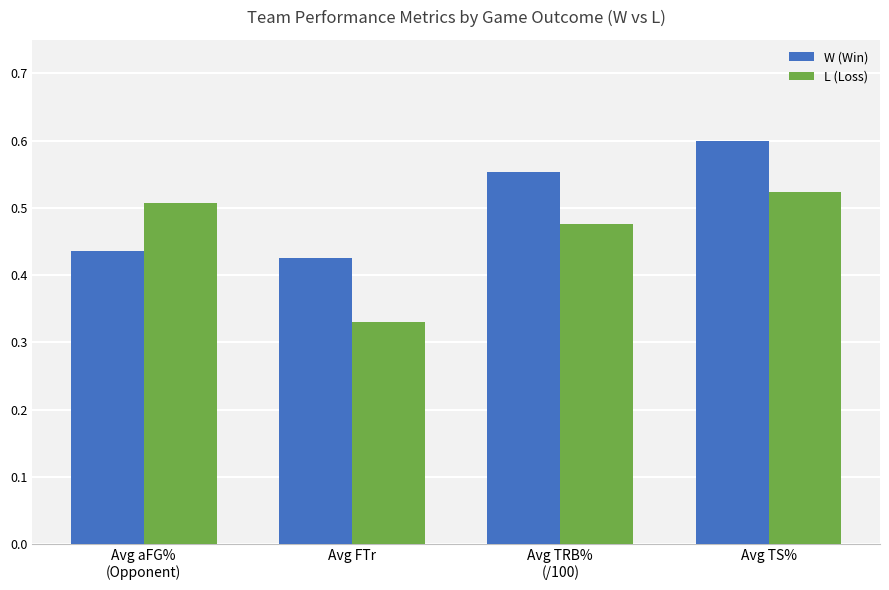

What is the sum of all W (Win) values?

2.0